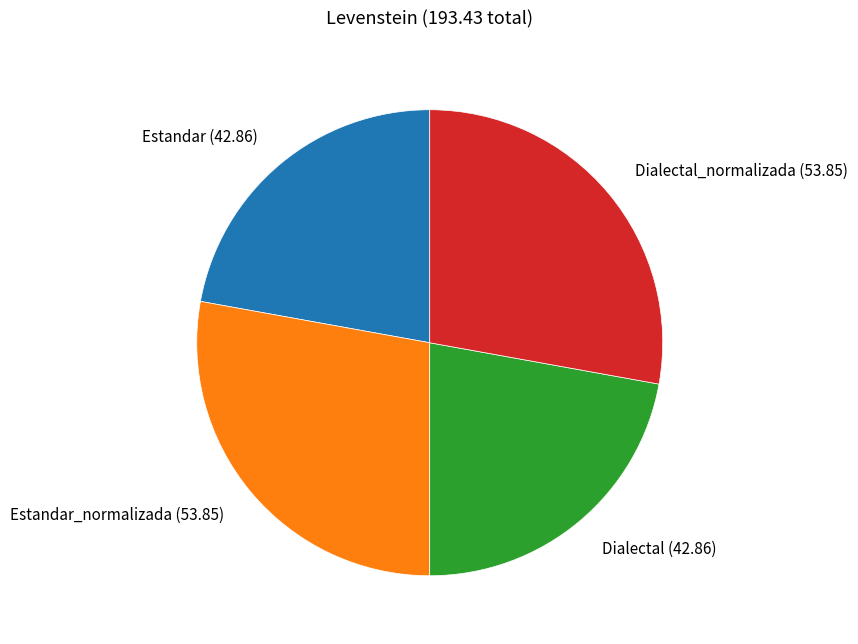

Is the sum of Estandar_normalizada (53.85) and Dialectal_normalizada (53.85) greater than half?

Yes